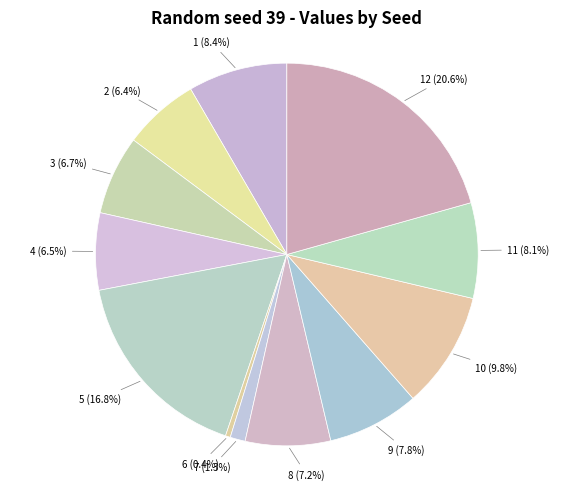

How many segments does this pie chart have?

12